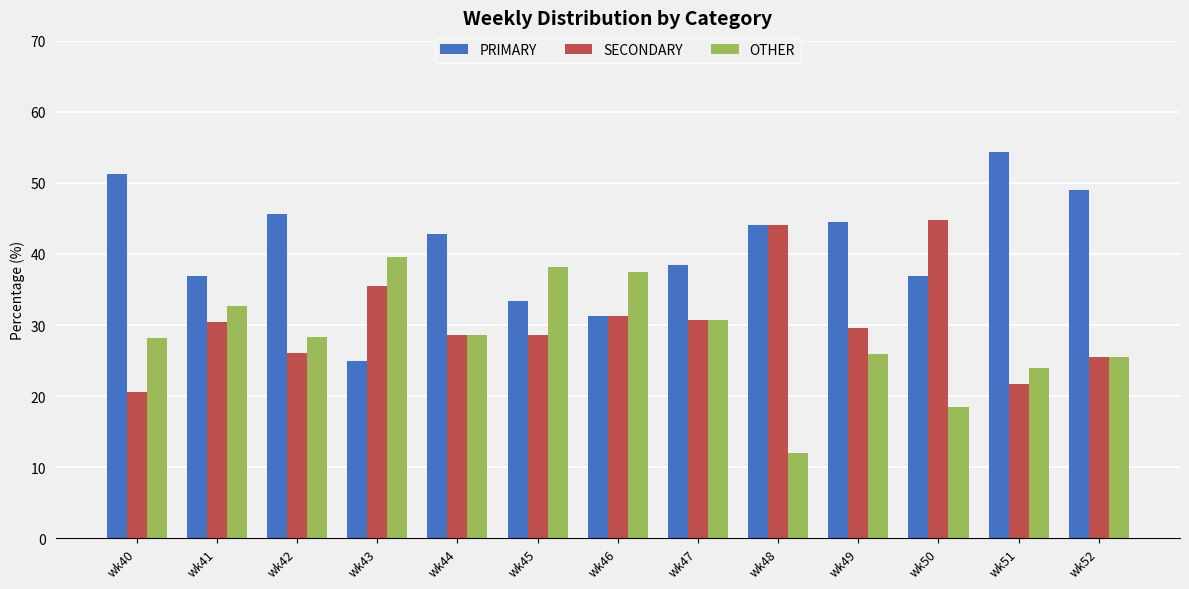

Where does the PRIMARY series first go above 42?

wk40